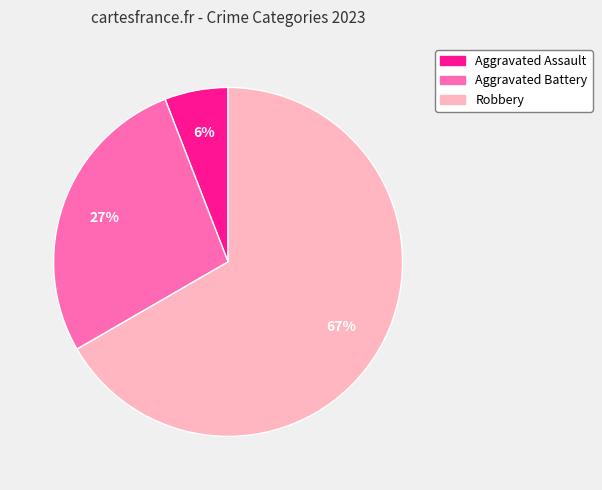

Which category has the smallest portion of the pie?

Aggravated Assault